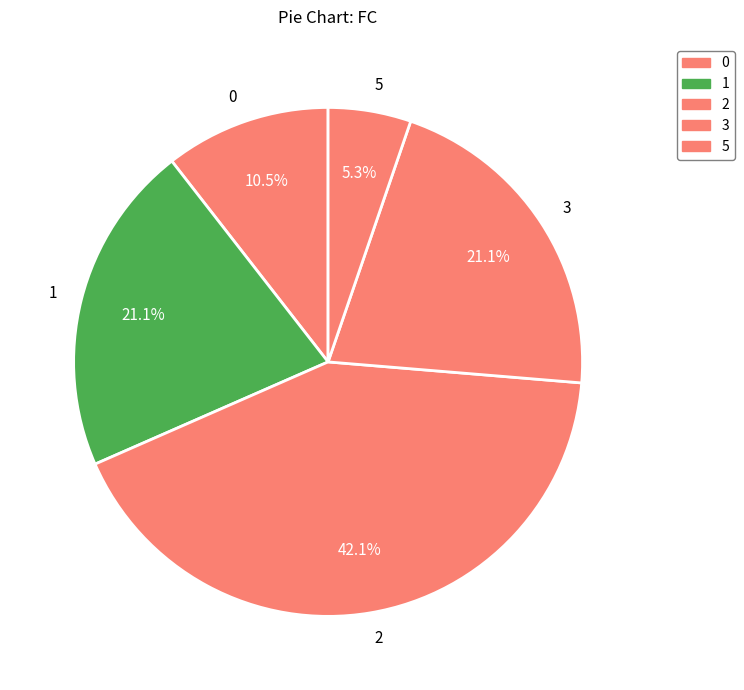

Which slice is the smallest?

5